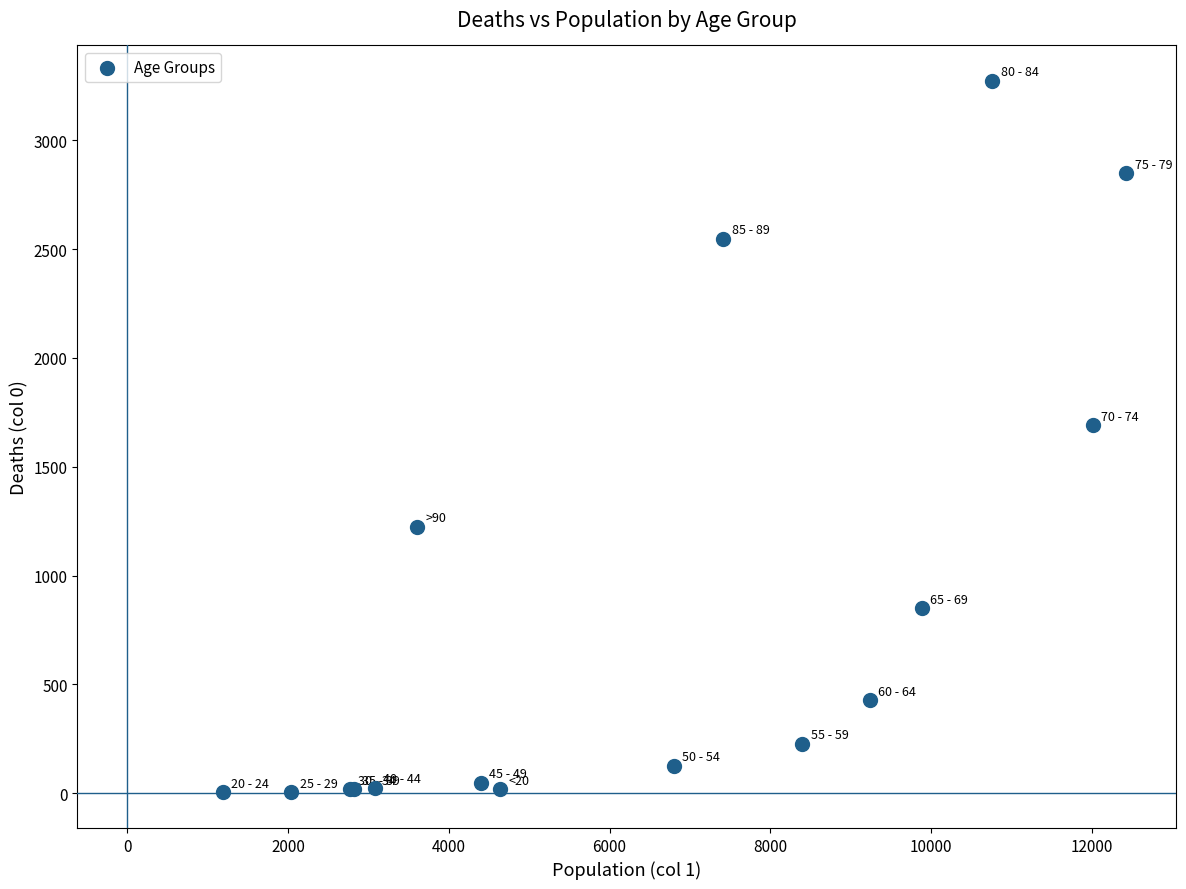

What Y value in the scatter plot is closest to 1638?

1690